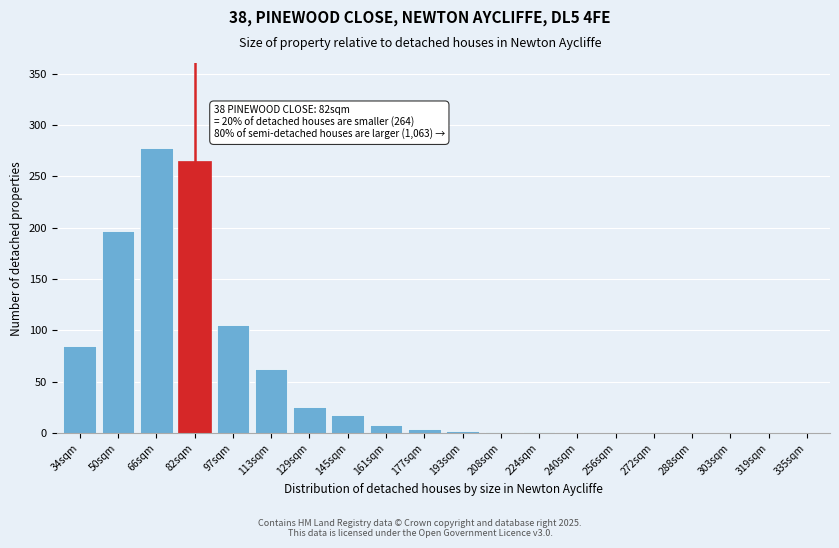

At which label is the value closest to 139?

97sqm